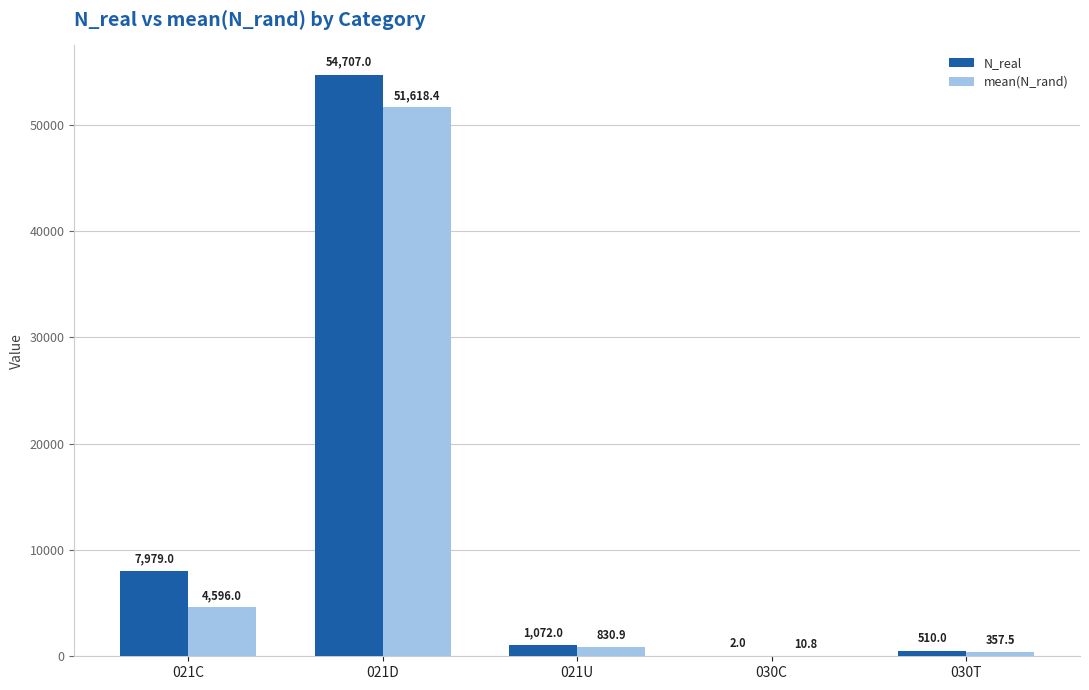

Which series changed the most between 021D and 021U?

N_real